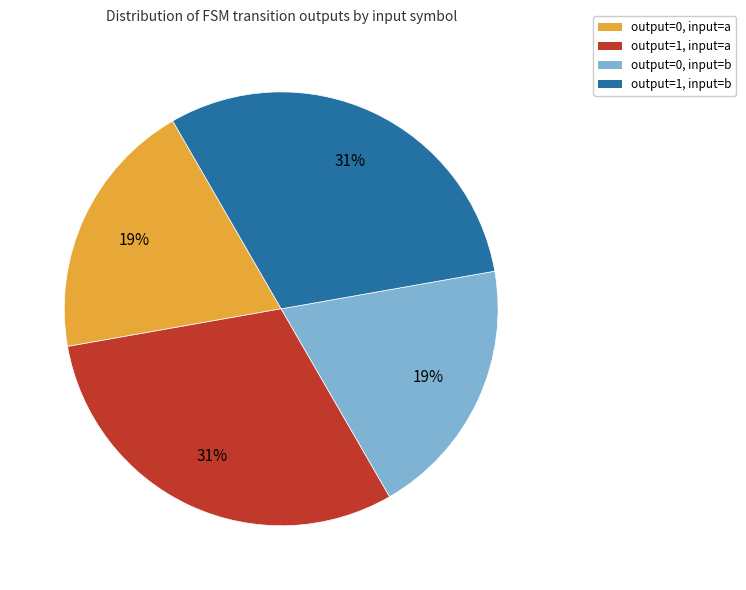

What percentage is the output=1, input=b slice, to the nearest percent?

31%